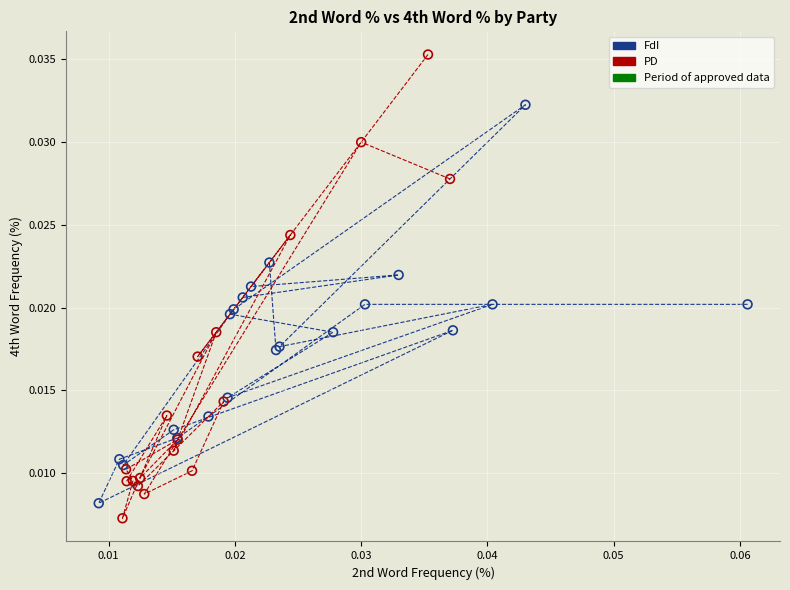

Which series contains the highest Y value?

PD